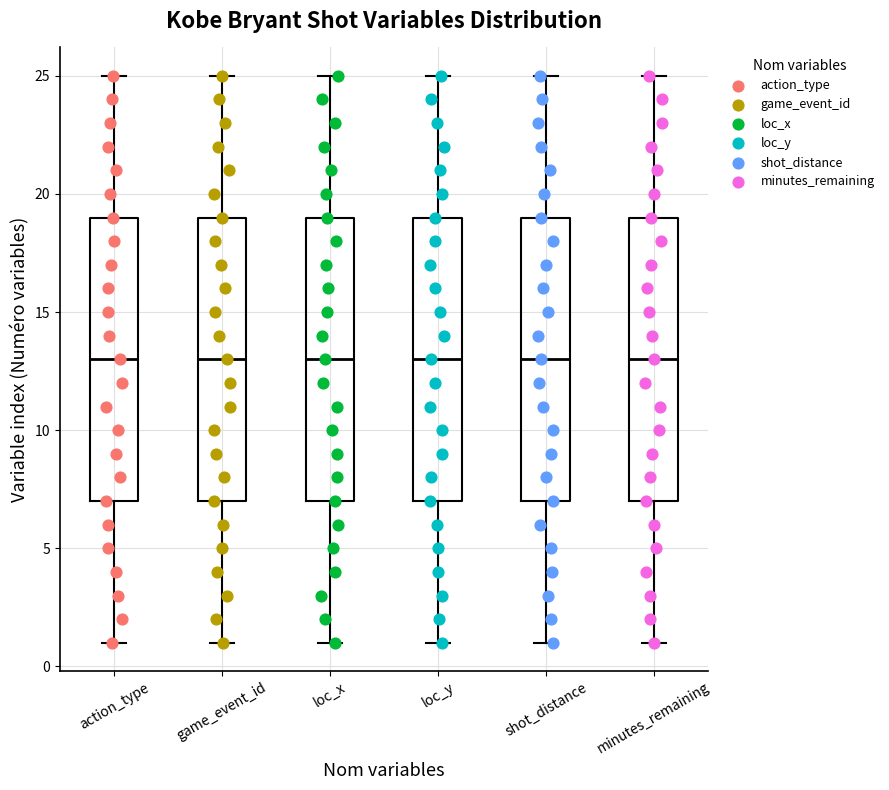

Reading left to right, transcribe this box plot: for each box, give where its median line is, the range the box spans, and where its two whiskers end, as read against the y-axis. The values are not printed on the chart, so give them approximately, as read against the axis.

action_type: median 13, box 7 to 19, whiskers 1 to 25
game_event_id: median 13, box 7 to 19, whiskers 1 to 25
loc_x: median 13, box 7 to 19, whiskers 1 to 25
loc_y: median 13, box 7 to 19, whiskers 1 to 25
shot_distance: median 13, box 7 to 19, whiskers 1 to 25
minutes_remaining: median 13, box 7 to 19, whiskers 1 to 25